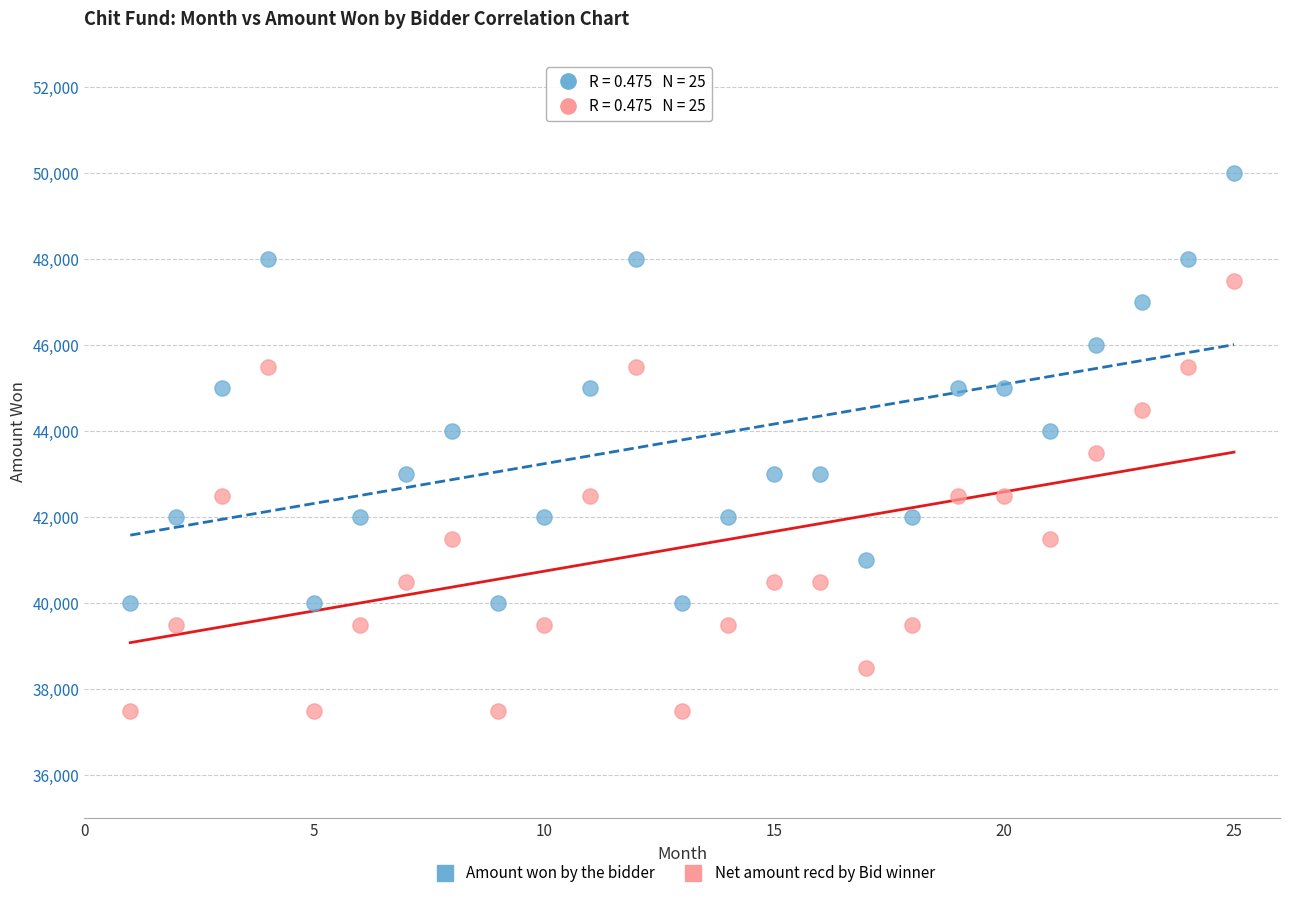

Which series contains the lowest Y value?

Net amount recd by Bid winner